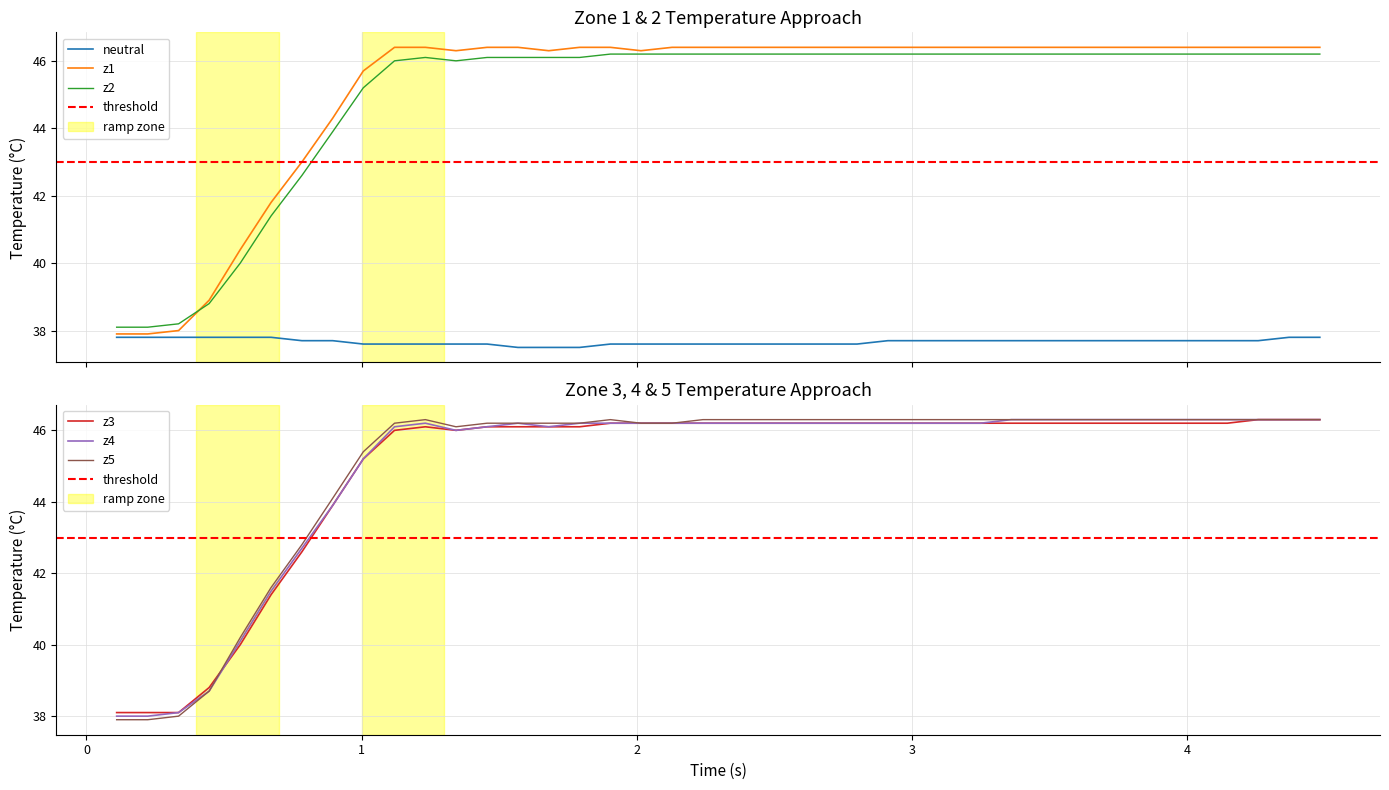

What is the minimum value for z1?

37.9